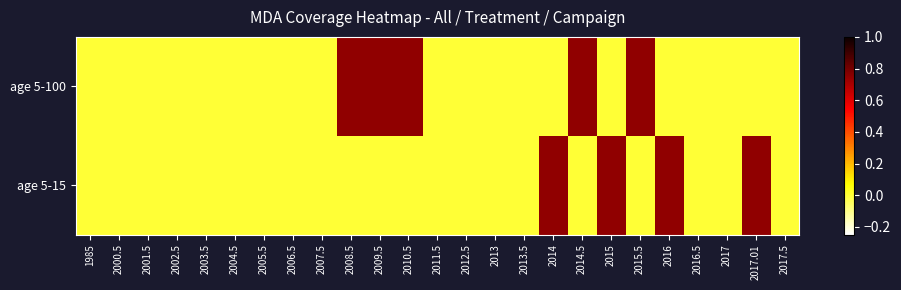

Reading left to right, list all the values displayed in this chart.

age 5-100: 1985=0.0	2000.5=0.0	2001.5=0.0	2002.5=0.0	2003.5=0.0	2004.5=0.0	2005.5=0.0	2006.5=0.0	2007.5=0.0	2008.5=0.8	2009.5=0.8	2010.5=0.8	2011.5=0.0	2012.5=0.0	2013=0.0	2013.5=0.0	2014=0.0	2014.5=0.8	2015=0.0	2015.5=0.8	2016=0.0	2016.5=0.0	2017=0.0	2017.01=0.0	2017.5=0.0
age 5-15: 1985=0.0	2000.5=0.0	2001.5=0.0	2002.5=0.0	2003.5=0.0	2004.5=0.0	2005.5=0.0	2006.5=0.0	2007.5=0.0	2008.5=0.0	2009.5=0.0	2010.5=0.0	2011.5=0.0	2012.5=0.0	2013=0.0	2013.5=0.0	2014=0.8	2014.5=0.0	2015=0.8	2015.5=0.0	2016=0.8	2016.5=0.0	2017=0.0	2017.01=0.8	2017.5=0.0